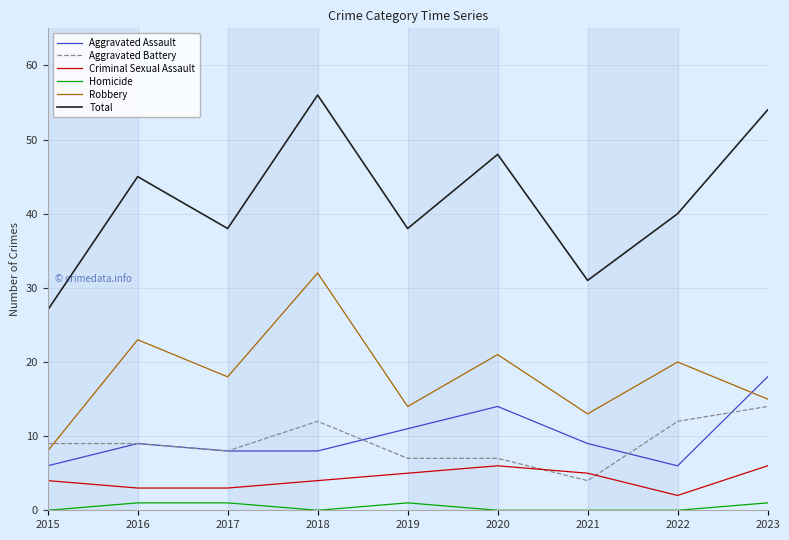

Which series has the largest total across all categories?

Total